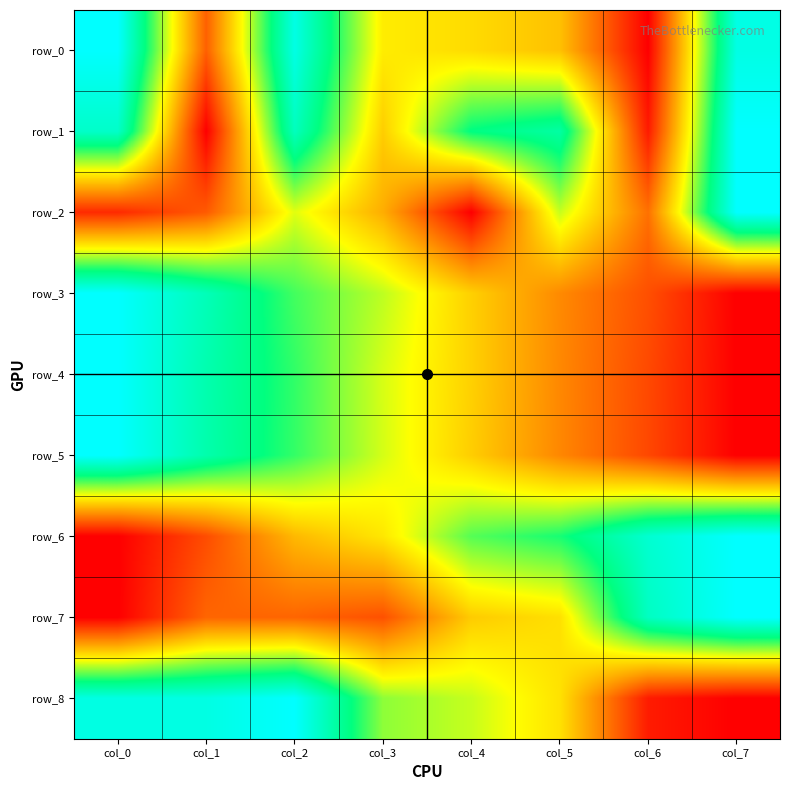

Between col_7 and col_4, which is larger?

col_7